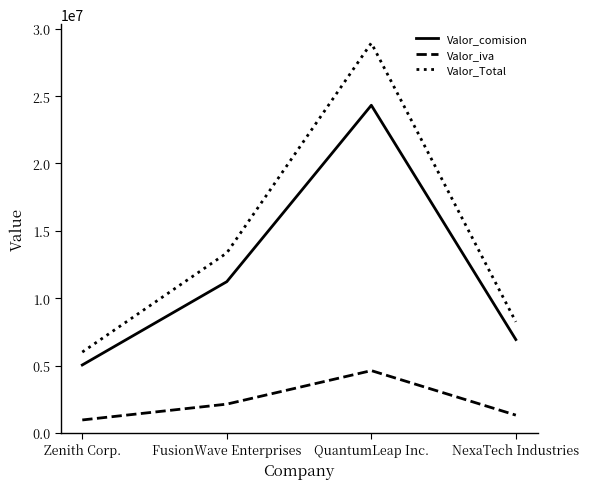

The Valor_Total series shows 9363118.2 at Zenith Corp.. True or false?

False